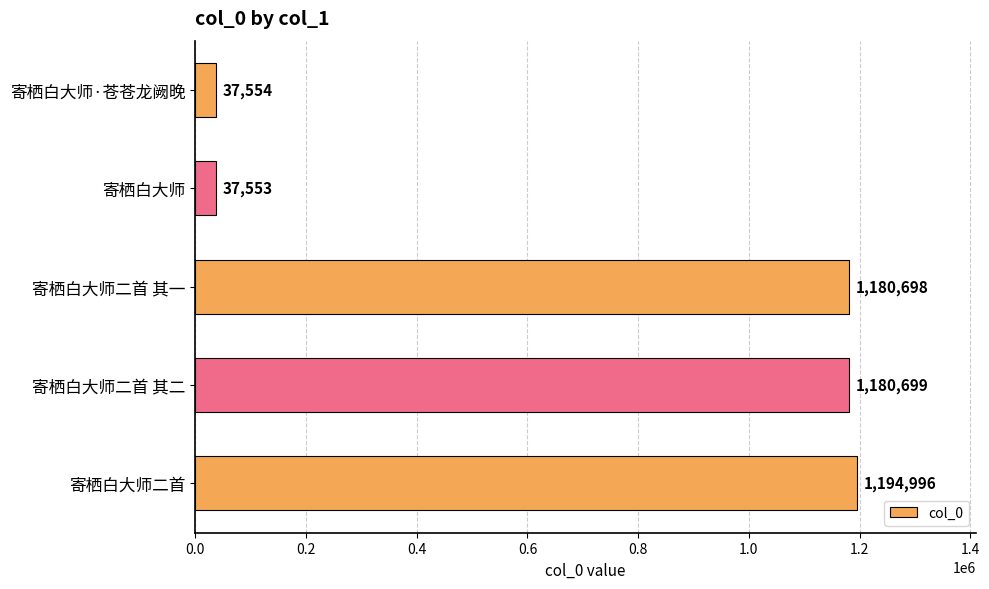

What is the change in value from 寄栖白大师二首 其一 to 寄栖白大师二首 其二?

+1